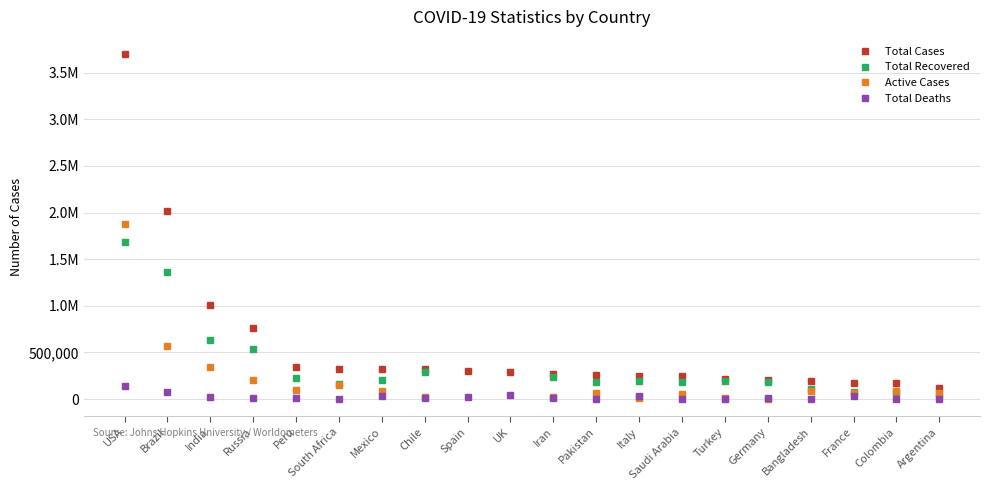

How many positive values does the Active Cases series have?

18